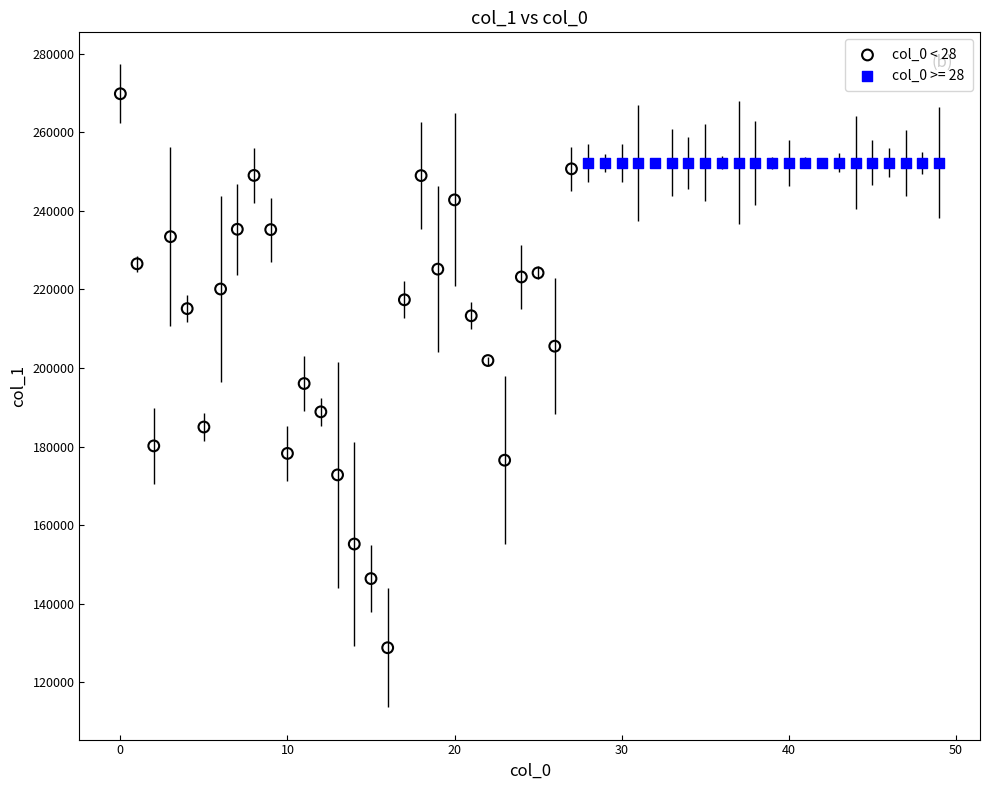

Which series contains the lowest Y value?

col_0 < 28